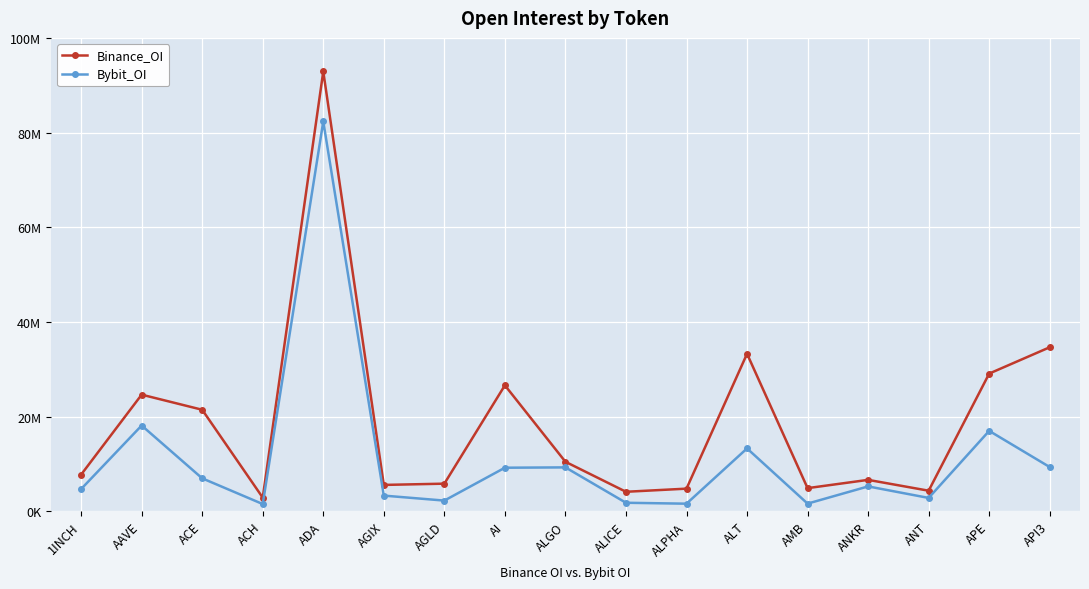

What is the spread (max minus min) of values at AGIX?

2258424